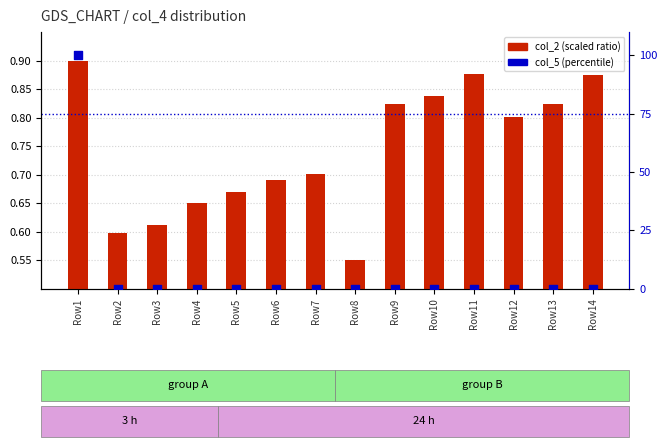

At which category is the sum across all series the highest?

Row1